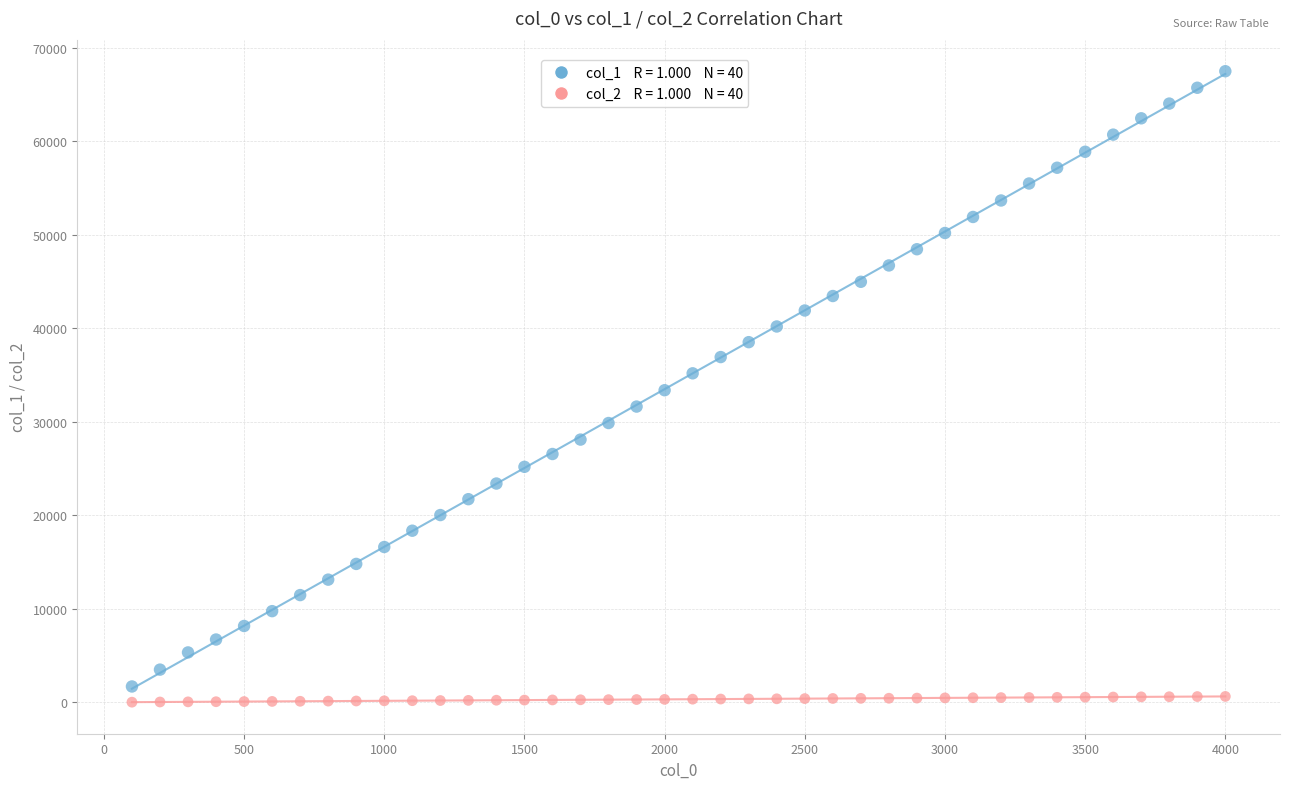

Across all data points, what is the range of X values (max minus min)?

3900